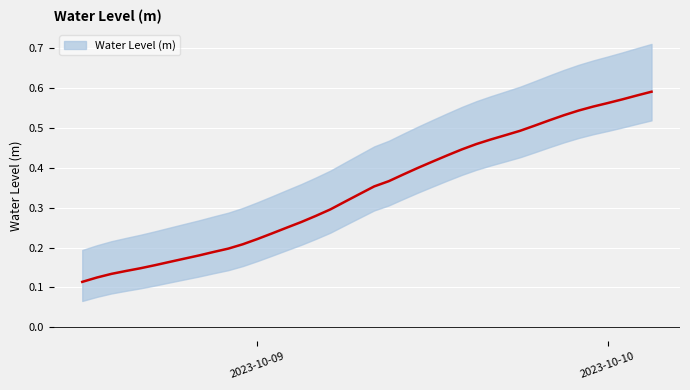

How many data points does each series have?

40